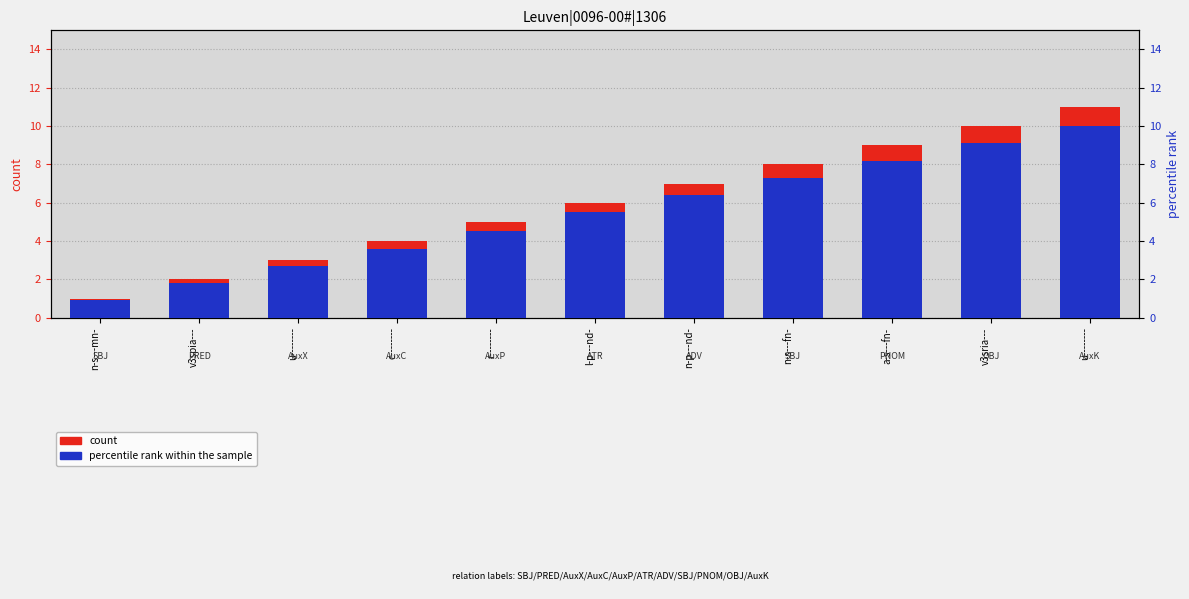

What is the difference between the maximum and minimum values in the percentile rank within the sample series?

9.1